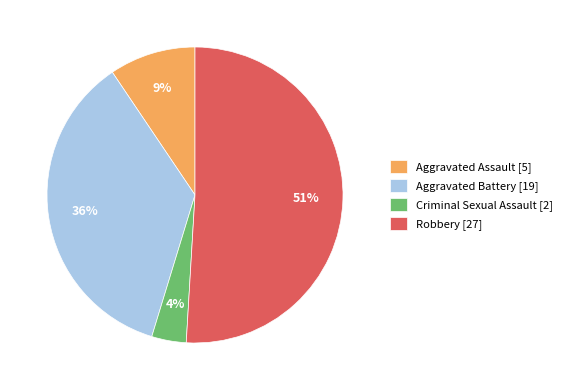

Is Robbery the majority of the pie?

Yes